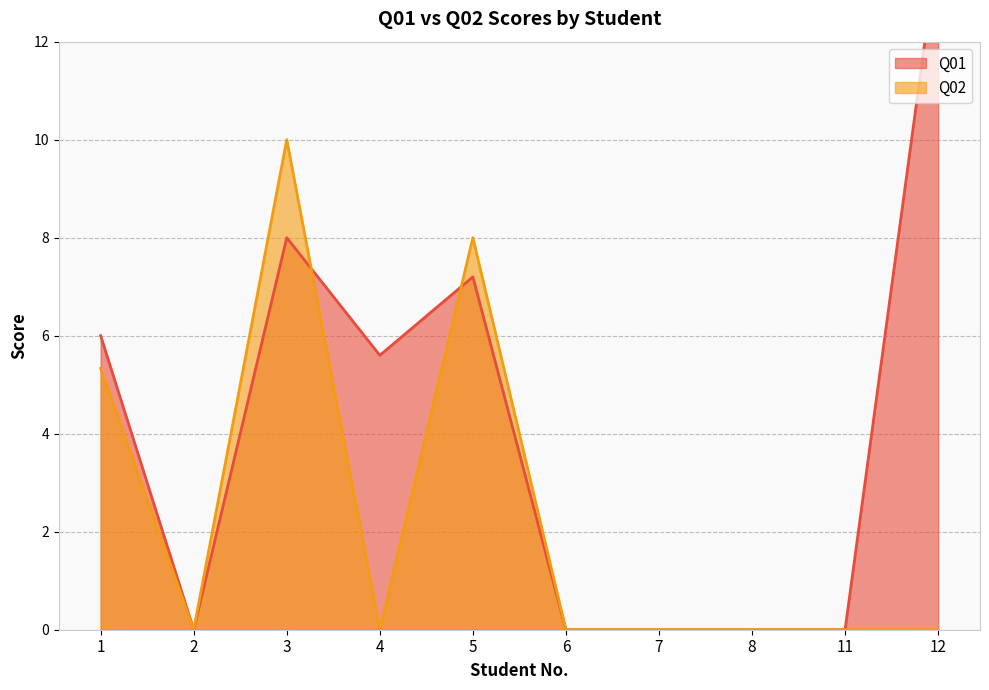

True or false: Q02 and Q01 cross at least once.

True